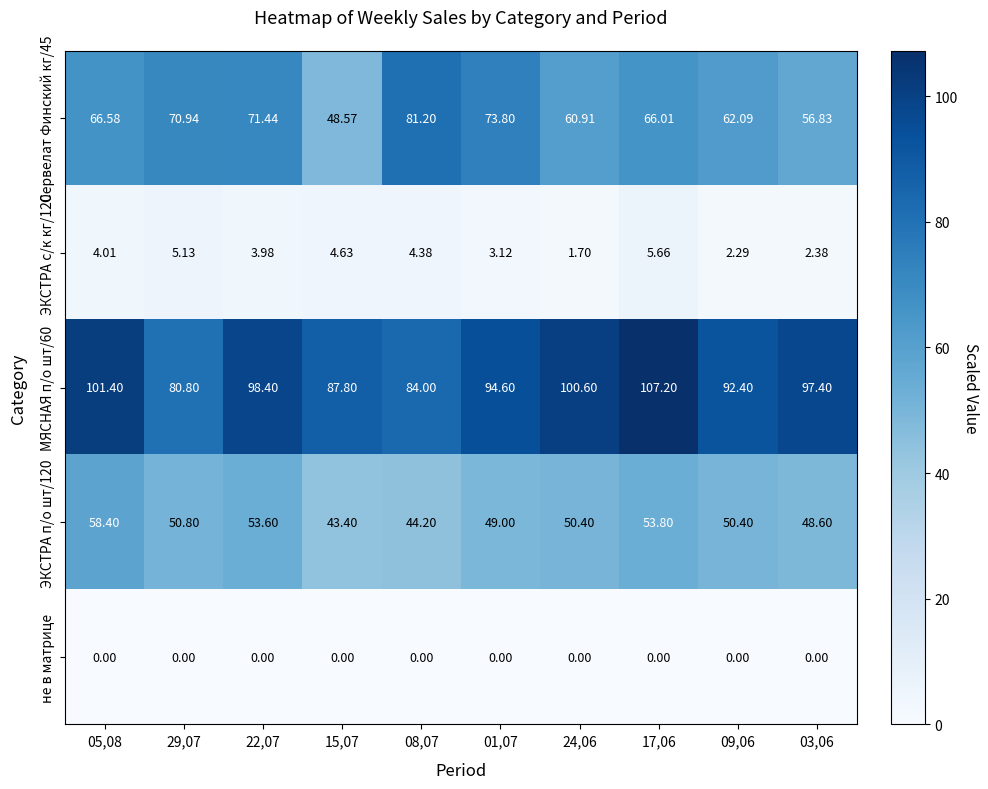

How many series are shown in this chart?

5